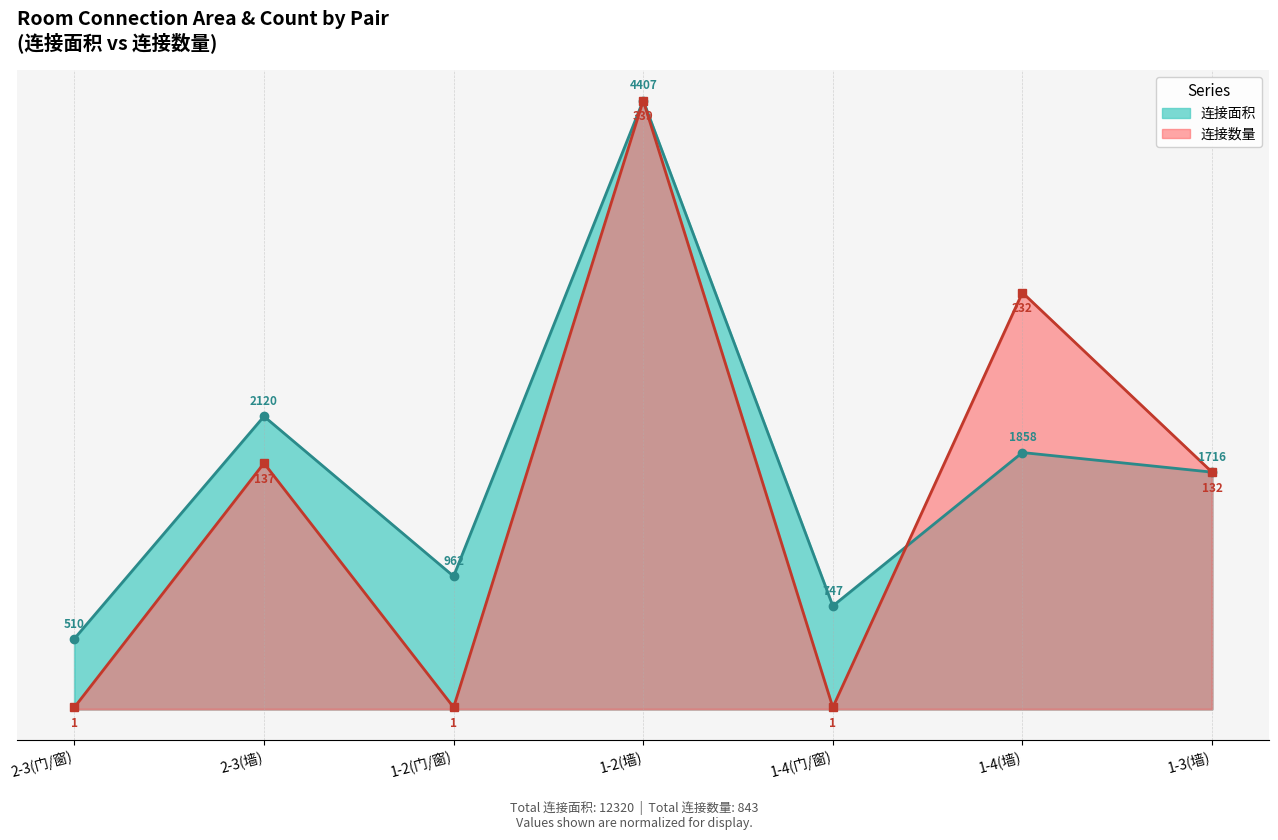

Reading left to right, list all the values displayed in this chart.

连接面积: 2-3(门/窗)=0.1	2-3(墙)=0.5	1-2(门/窗)=0.2	1-2(墙)=1.0	1-4(门/窗)=0.2	1-4(墙)=0.4	1-3(墙)=0.4
连接数量: 2-3(门/窗)=0.0	2-3(墙)=0.4	1-2(门/窗)=0.0	1-2(墙)=1.0	1-4(门/窗)=0.0	1-4(墙)=0.7	1-3(墙)=0.4